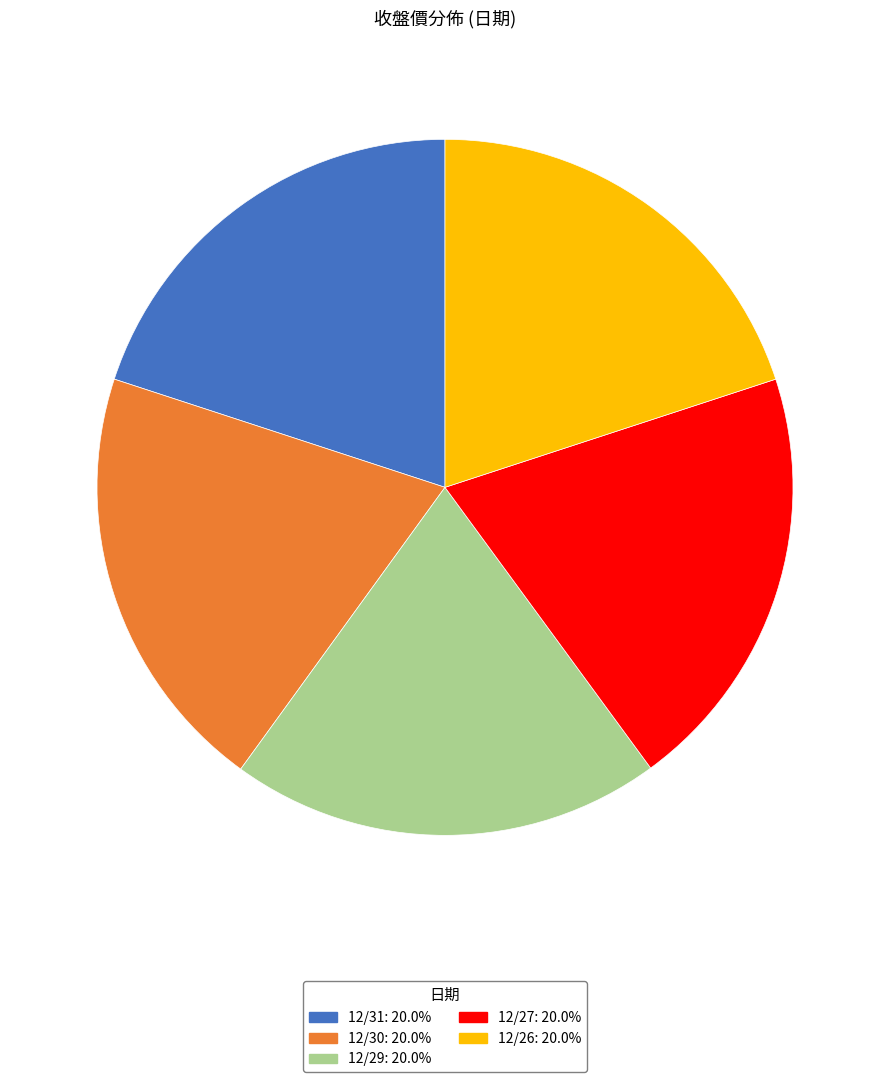

Is there any slice that represents more than half of the pie?

No